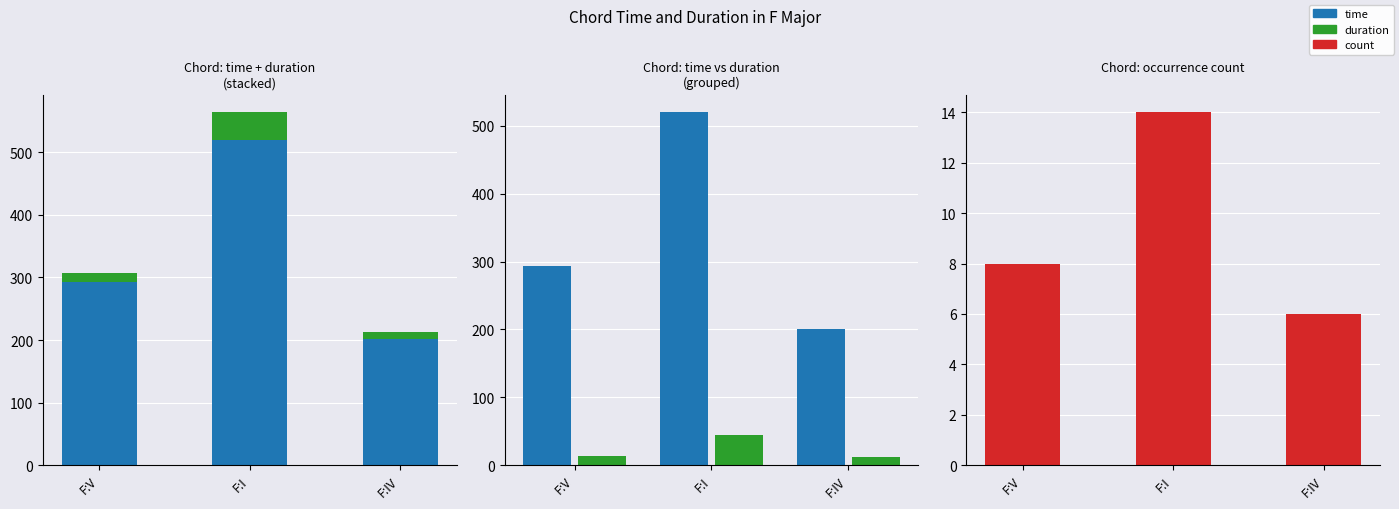

At which label is time closest to 360?

F:V